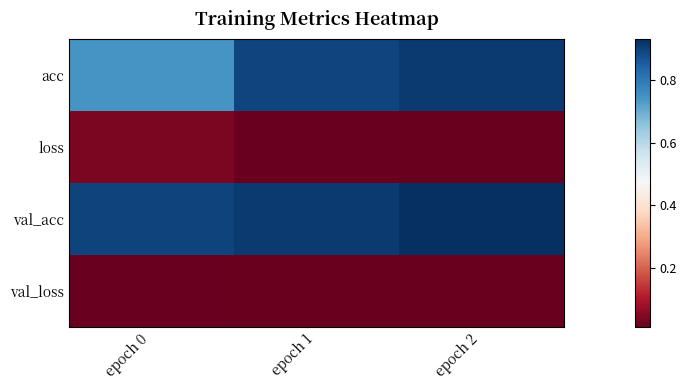

How many distinct data groups are displayed?

4